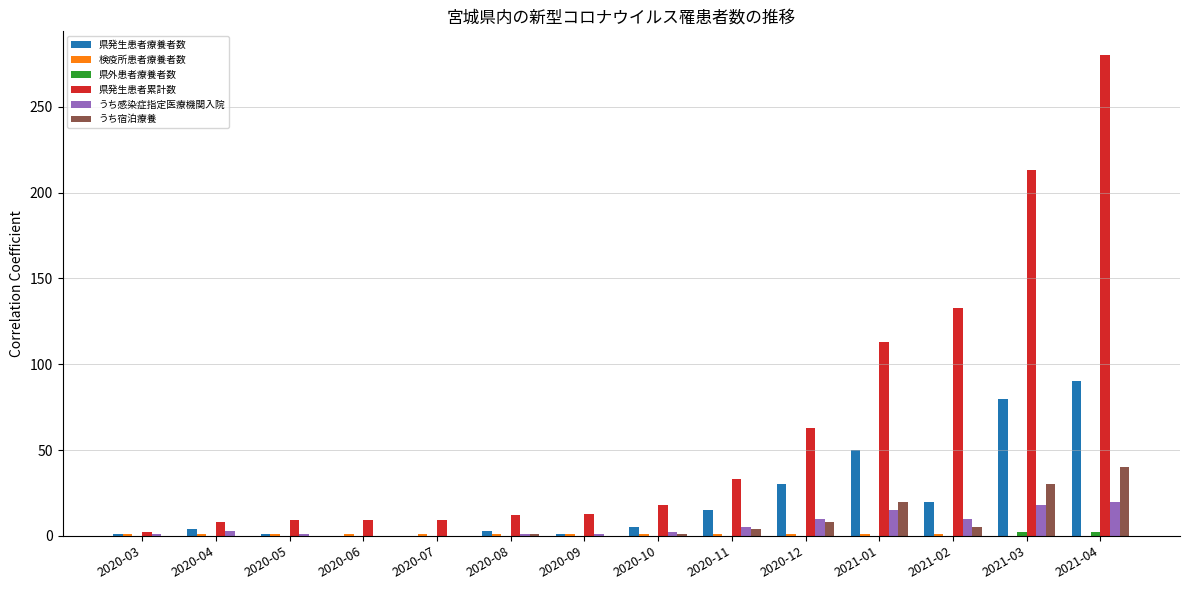

What is the sum of all 県発生患者累計数 values?

915